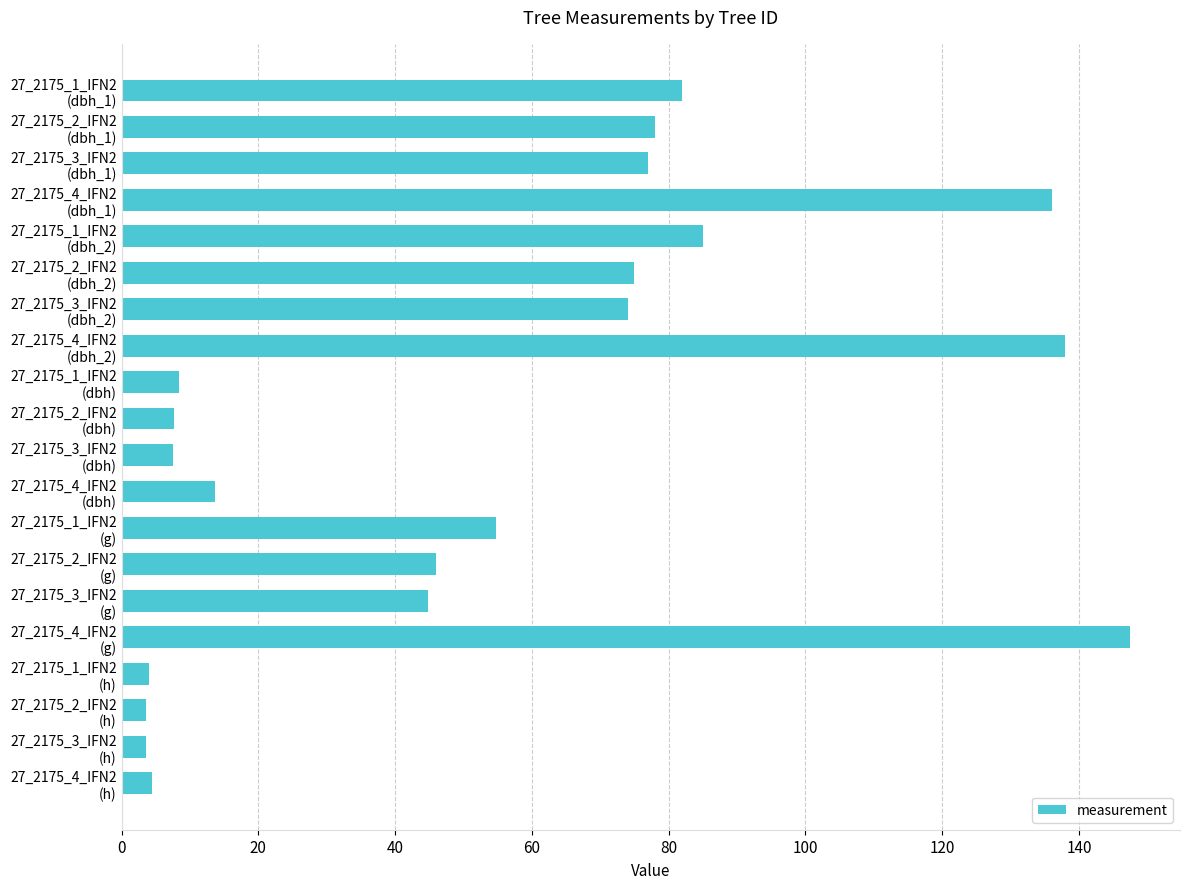

What is the value of the 19th bar from the top?

3.5